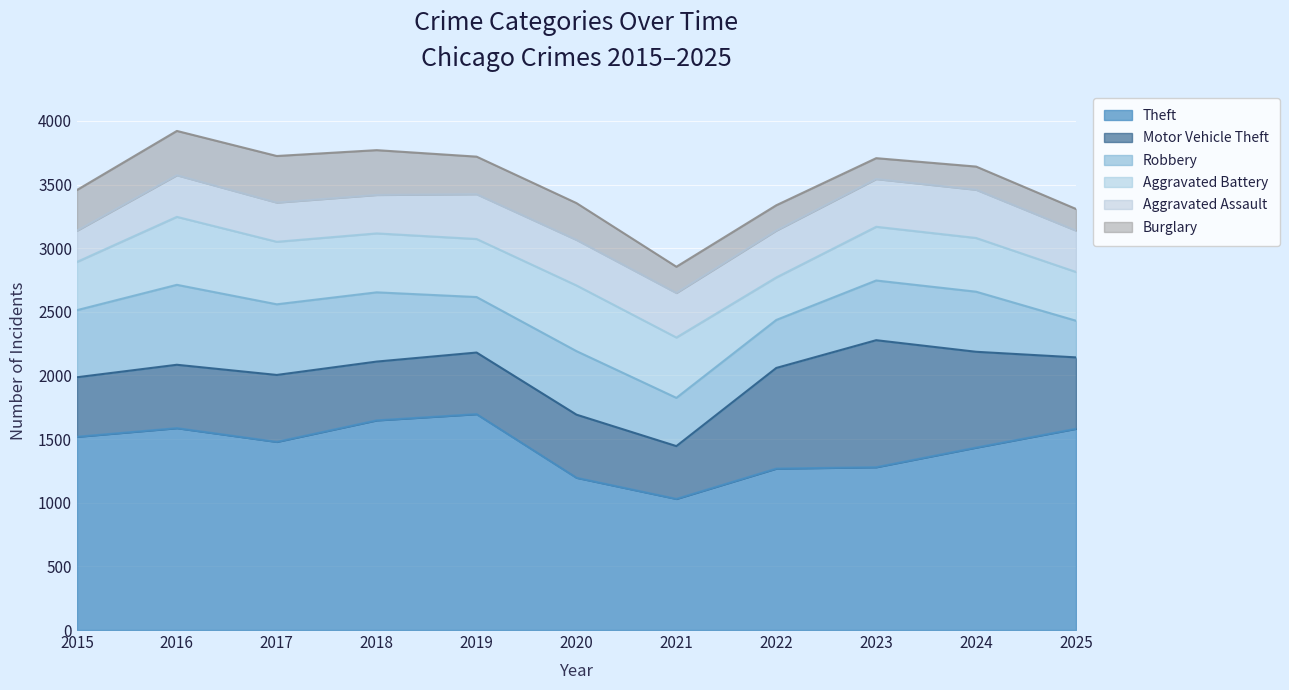

At 2024, list the series in order from largest to smallest.

Theft, Motor Vehicle Theft, Robbery, Aggravated Battery, Aggravated Assault, Burglary